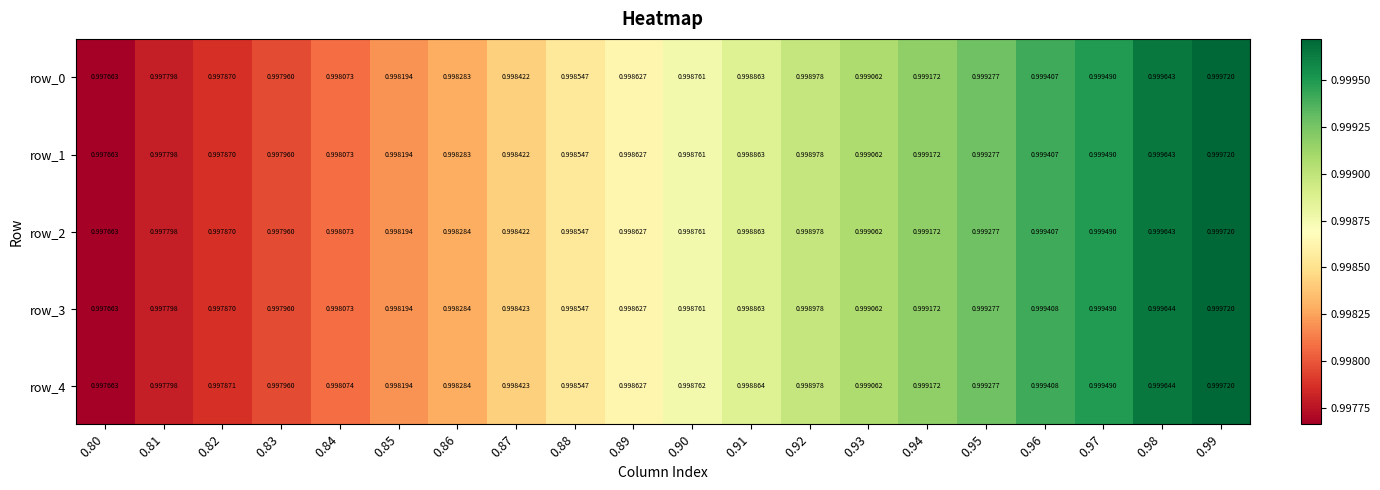

What is the highest value of the row_3 series?

1.0